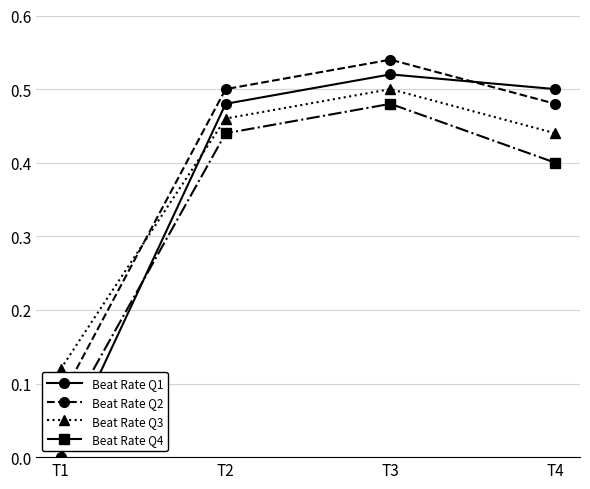

What is the sum of the Beat Rate Q2 values at T2 and T4?

1.0